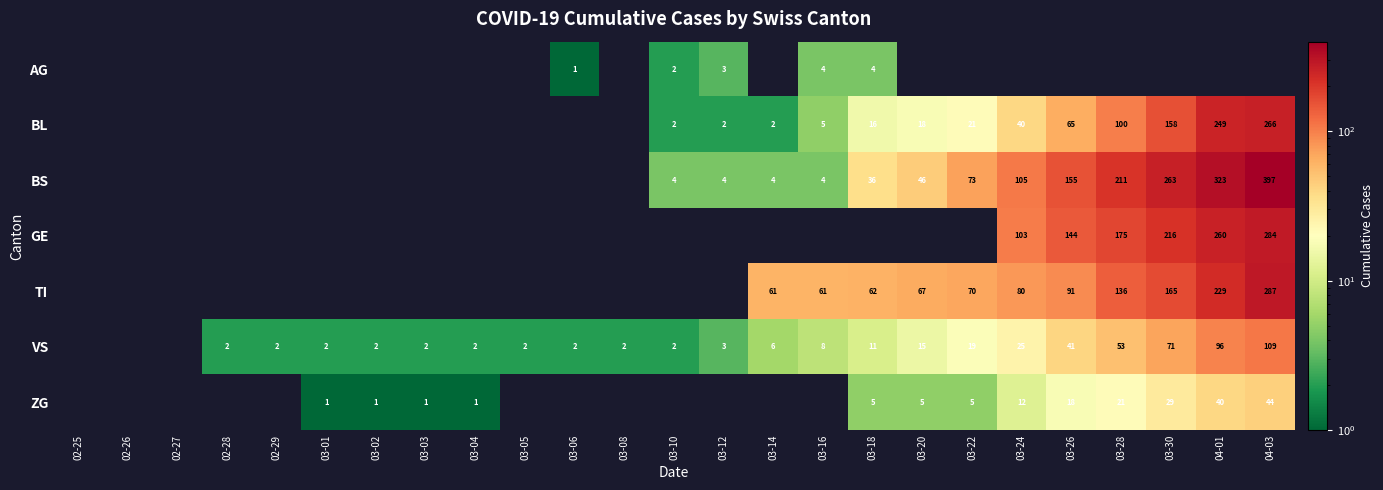

What is the greatest value displayed?

397